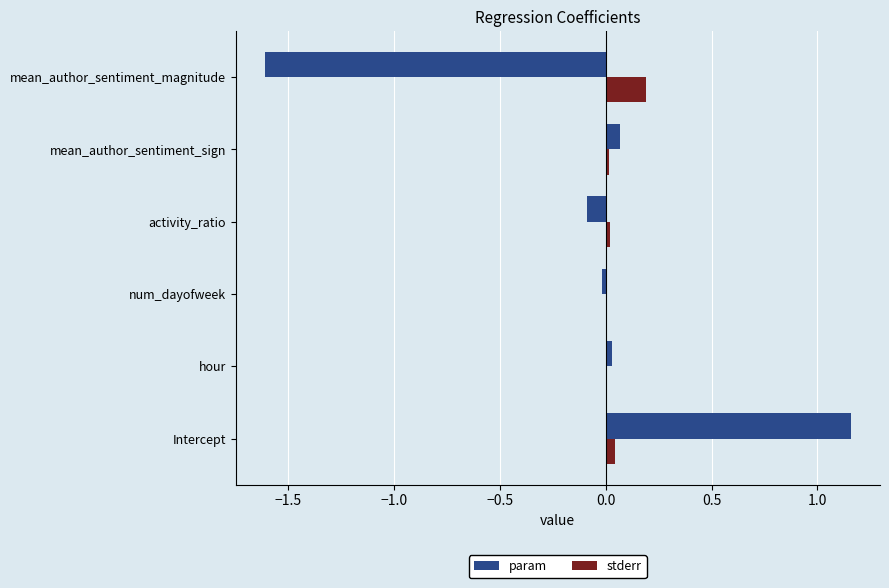

At which category is the sum across all series the highest?

Intercept